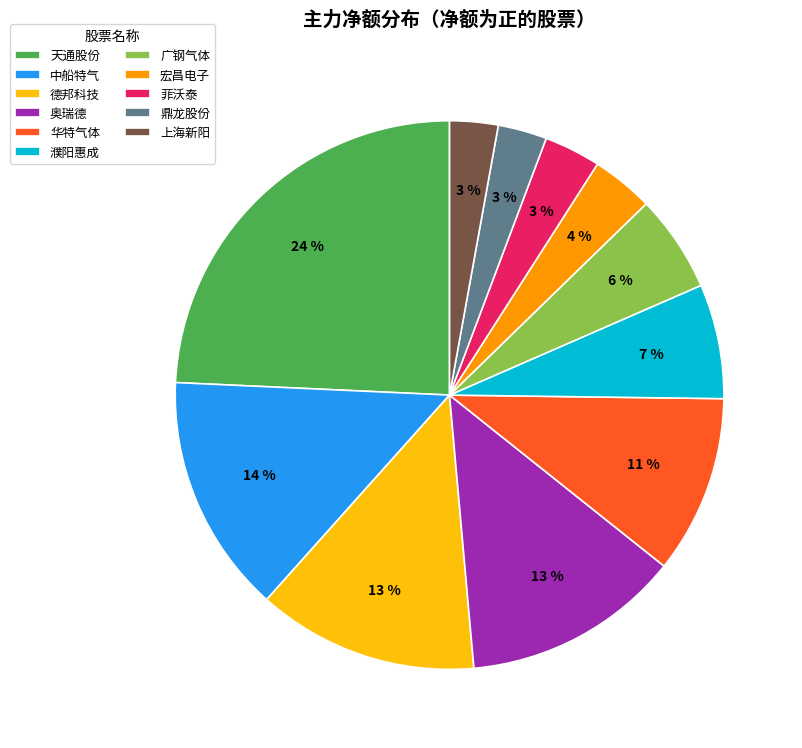

Combined, do 菲沃泰 and 广钢气体 account for over 50%?

No